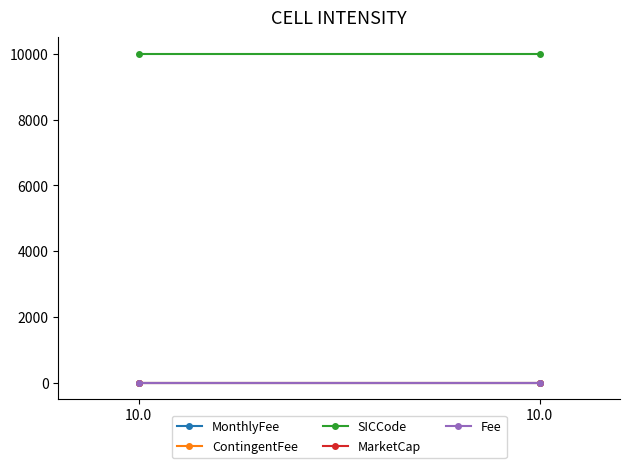

What are all the series names shown in the legend?

MonthlyFee, ContingentFee, SICCode, MarketCap, Fee